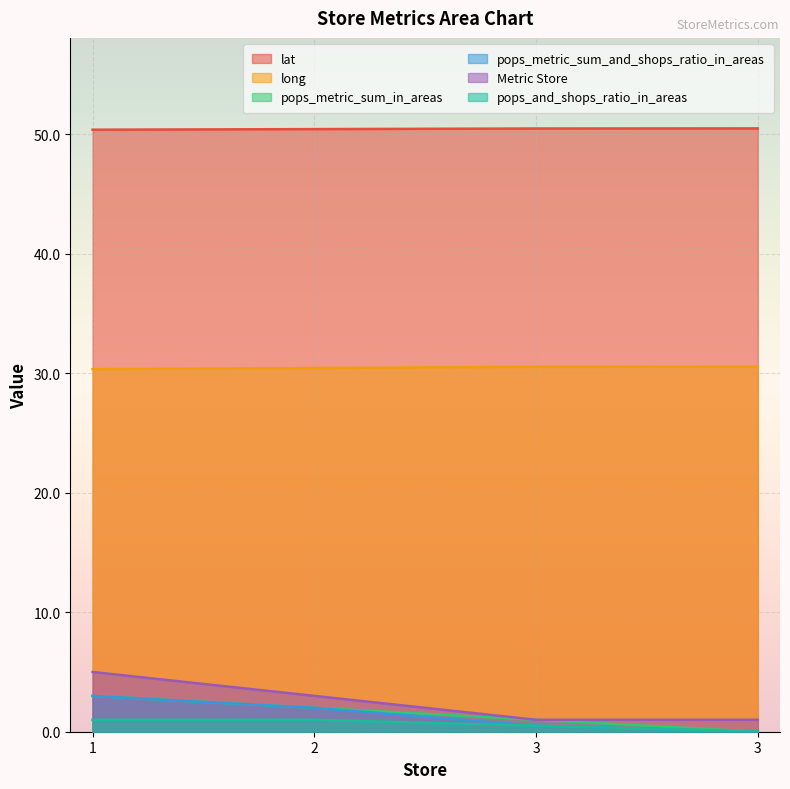

What is the difference between the lat values at 2 and 3?

0.1